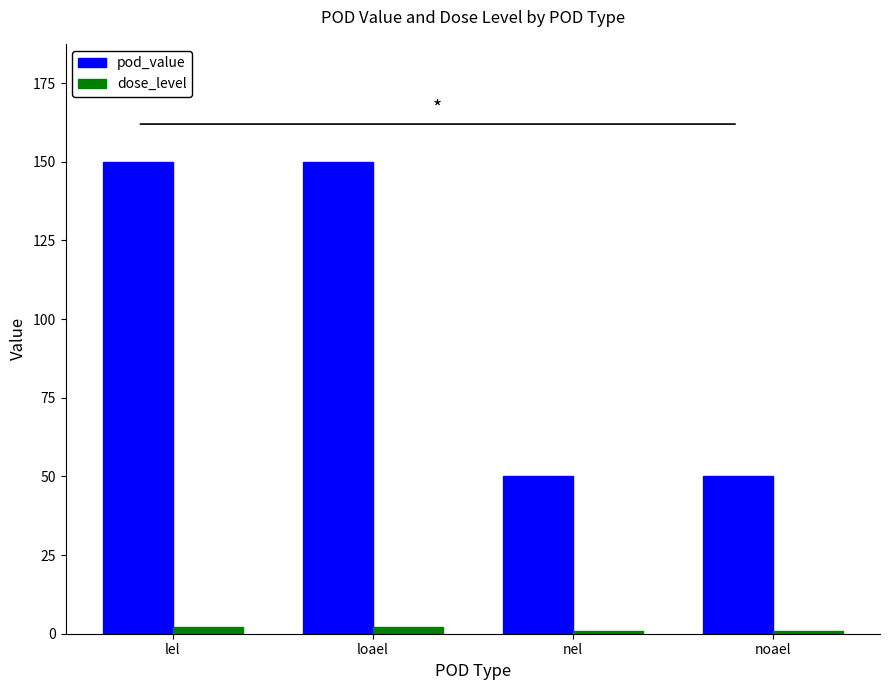

Between lel and nel, which series saw the biggest shift?

pod_value